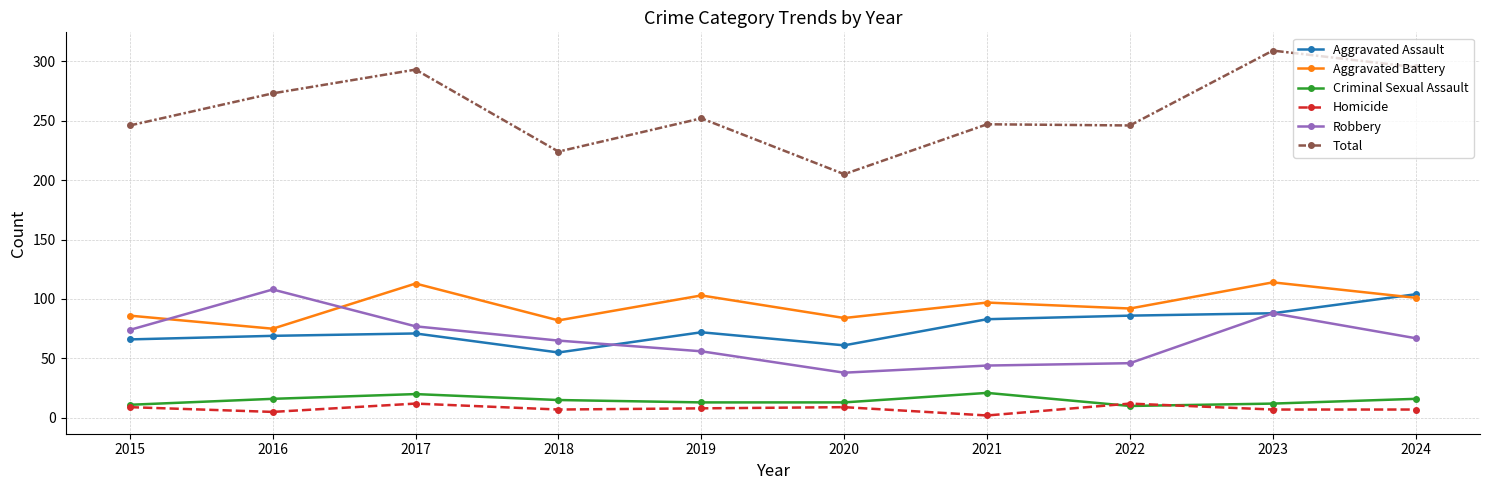

How many data points does each series have?

10